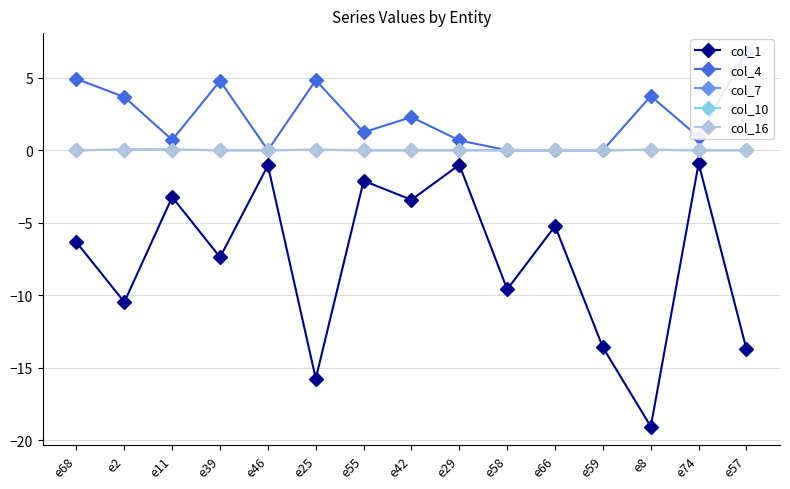

Is the value of col_4 at e8 greater than the value of col_1 at e39?

Yes